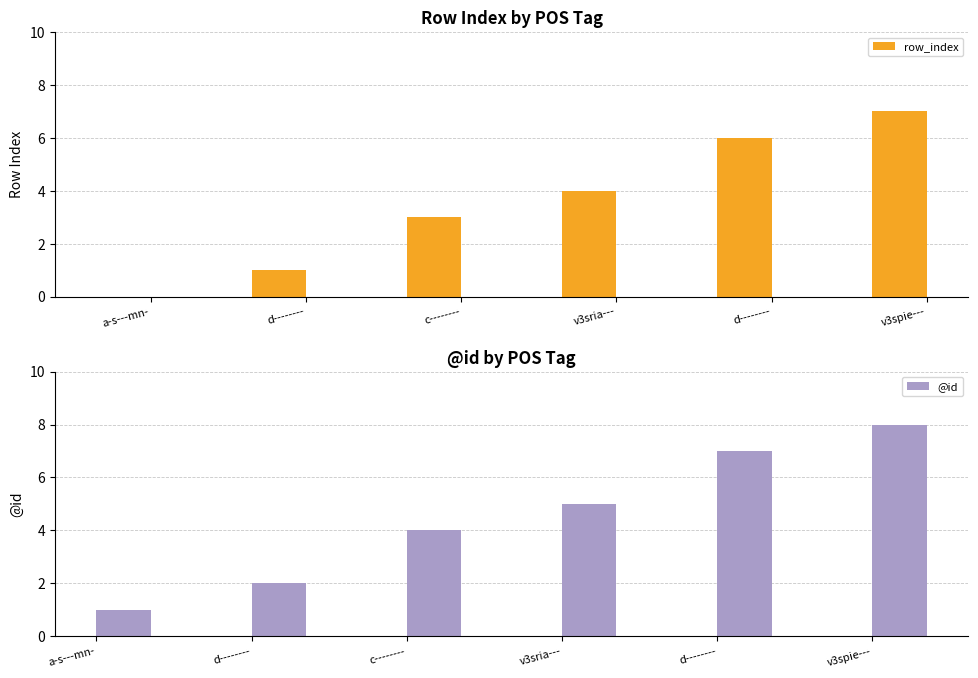

Rank the series by their maximum value, from highest to lowest.

@id, row_index